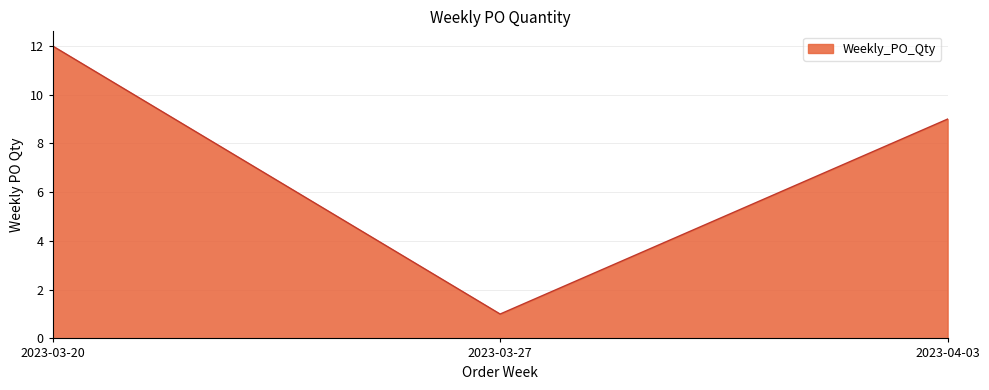

At which label is the value closest to 6?

2023-04-03